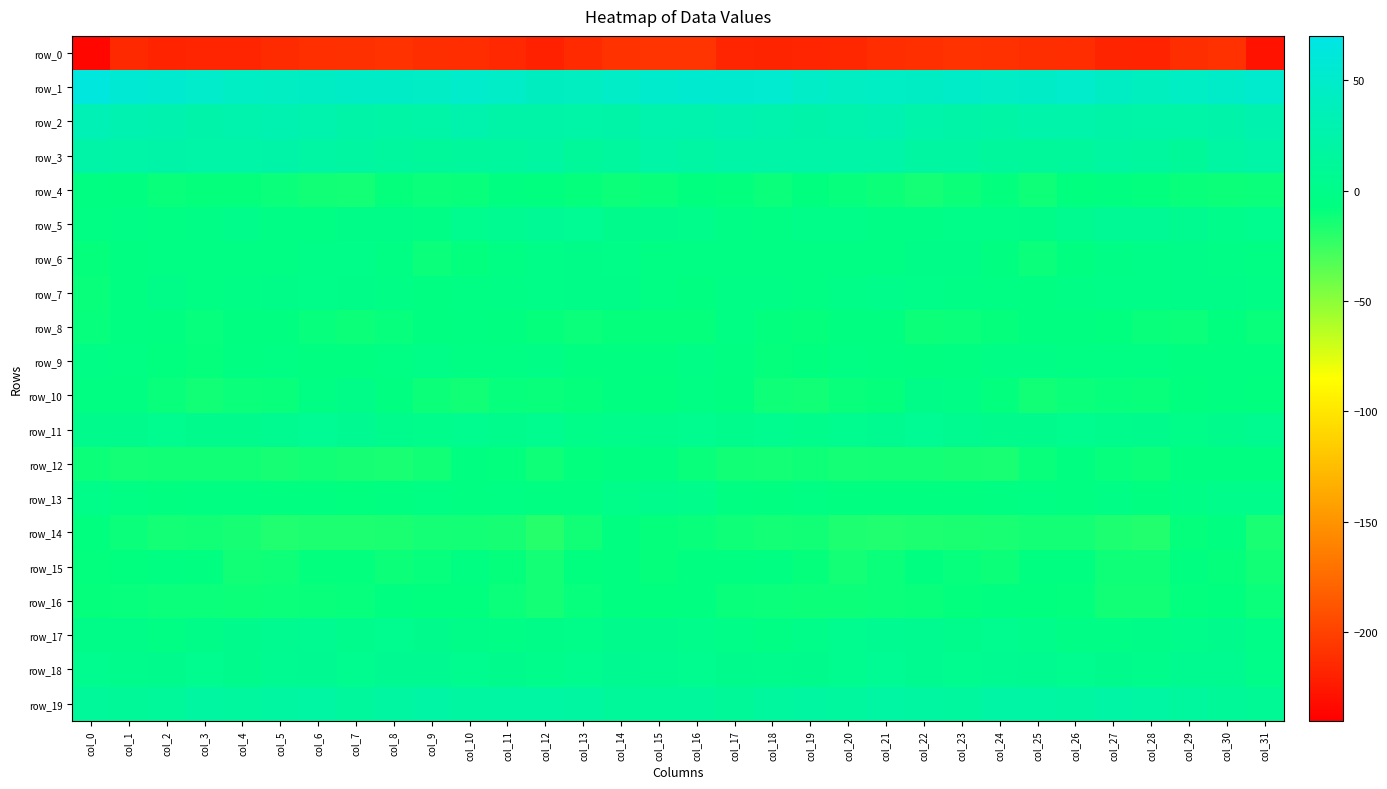

What is the smallest value displayed?

-235.5